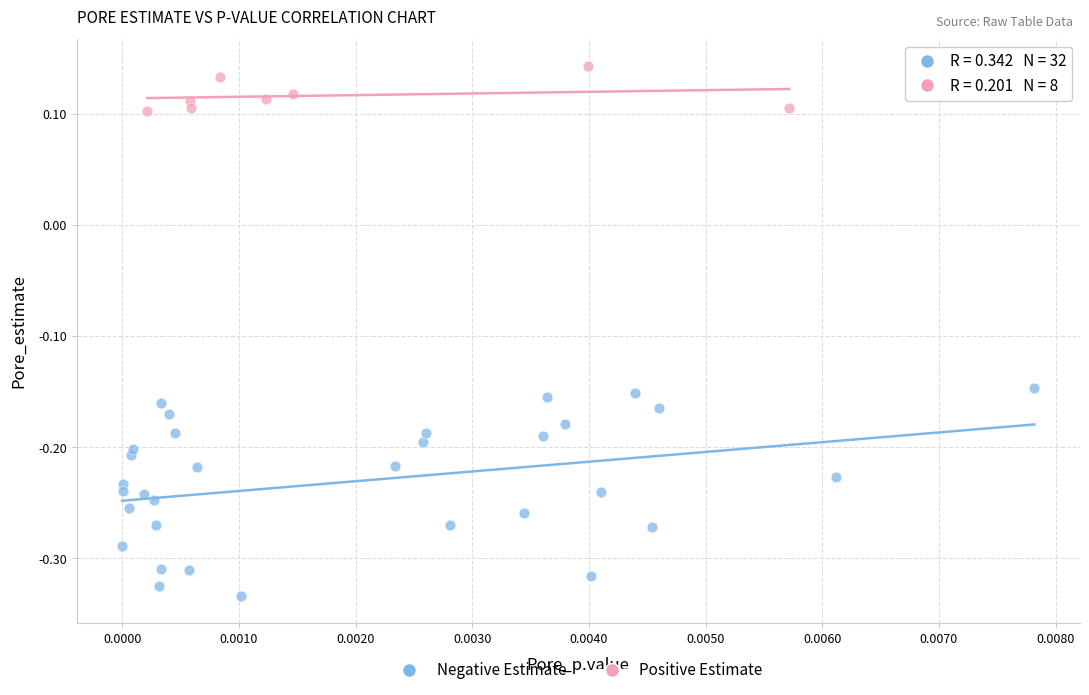

Which series reaches the maximum Y coordinate?

Positive Estimate